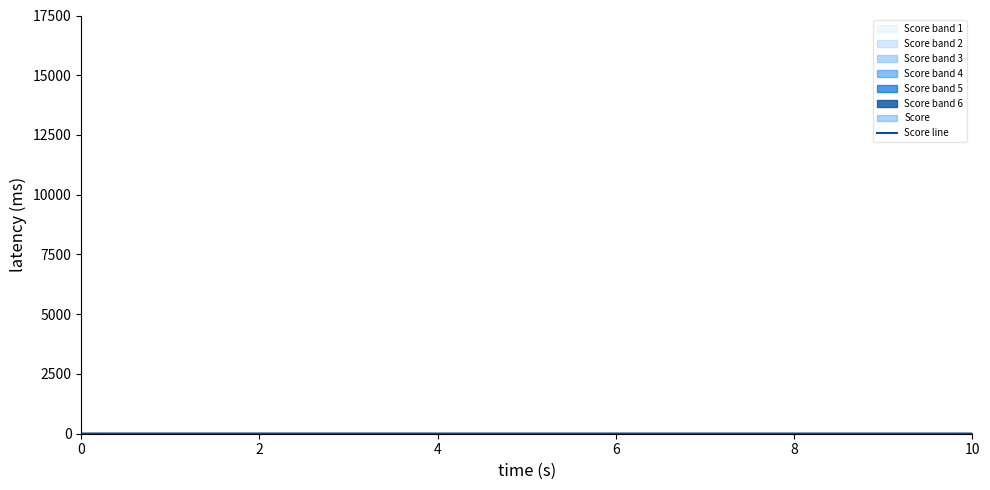

What is the greatest value displayed?

9.5